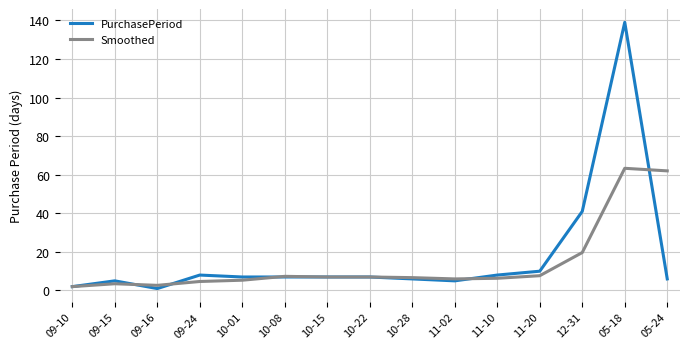

Which series has the widest spread of values?

PurchasePeriod